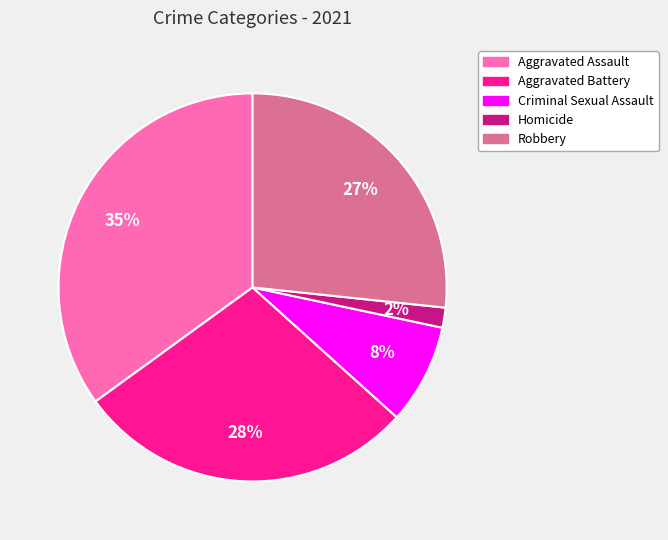

What is the ratio of the value at Aggravated Assault to the value at Aggravated Battery?

1.2